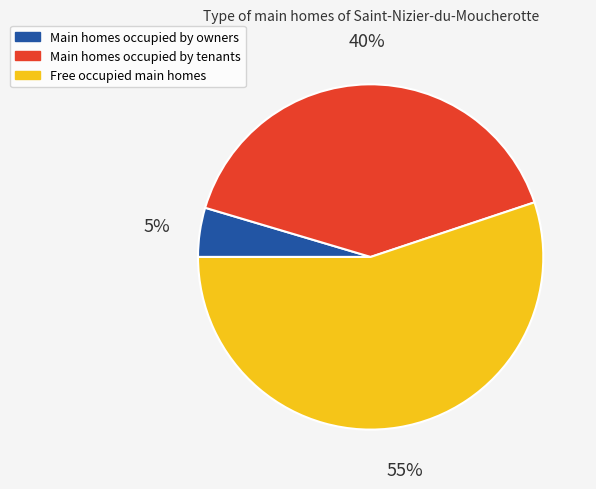

To the nearest percent, what is the average slice percentage?

33%